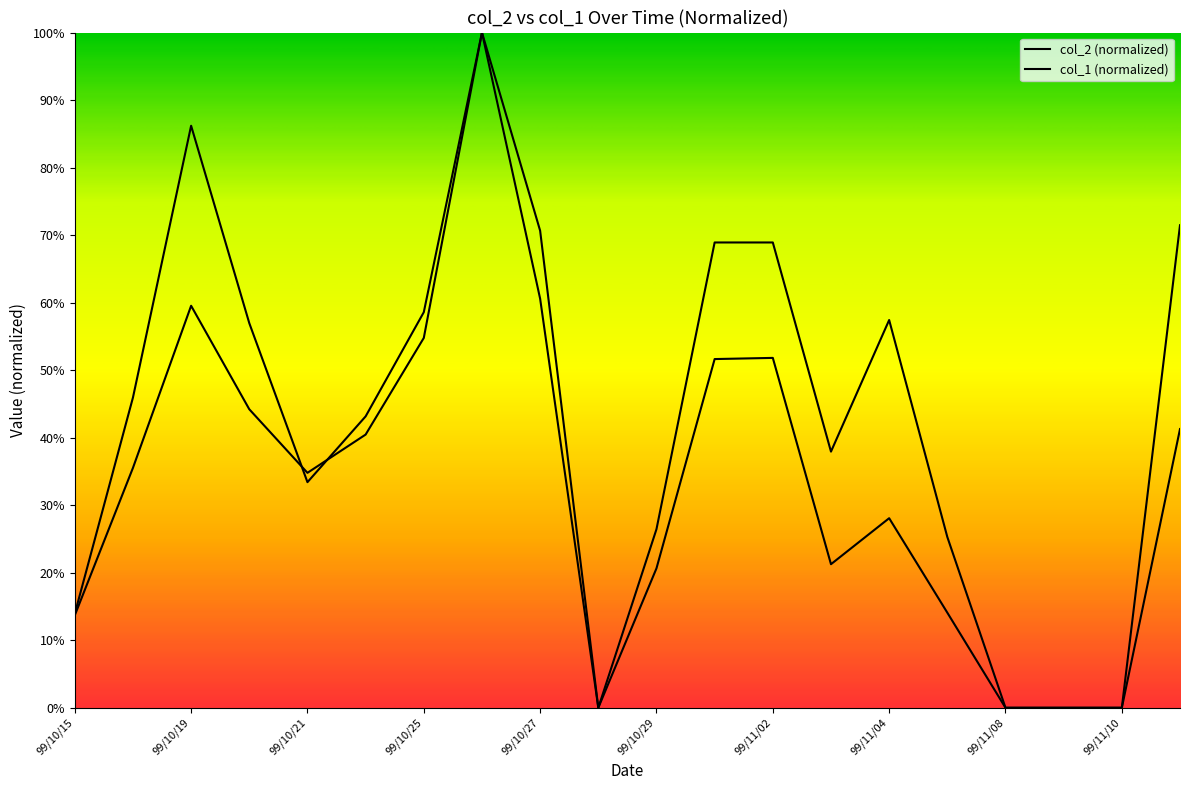

Does the chart display data point markers on the line(s)?

No